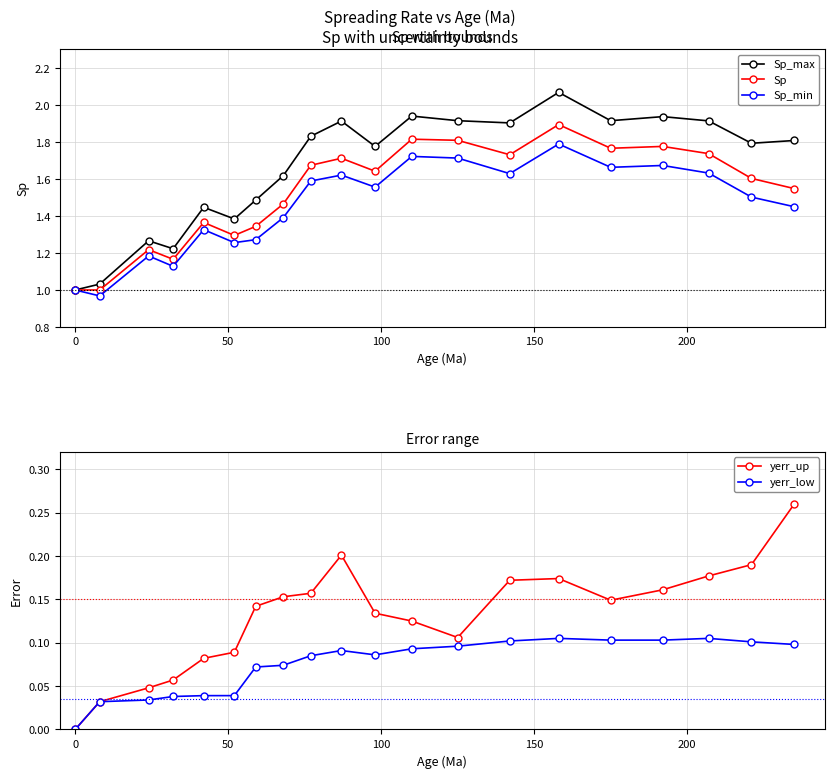

True or false: Sp_max has more than 0 interior local peaks.

True